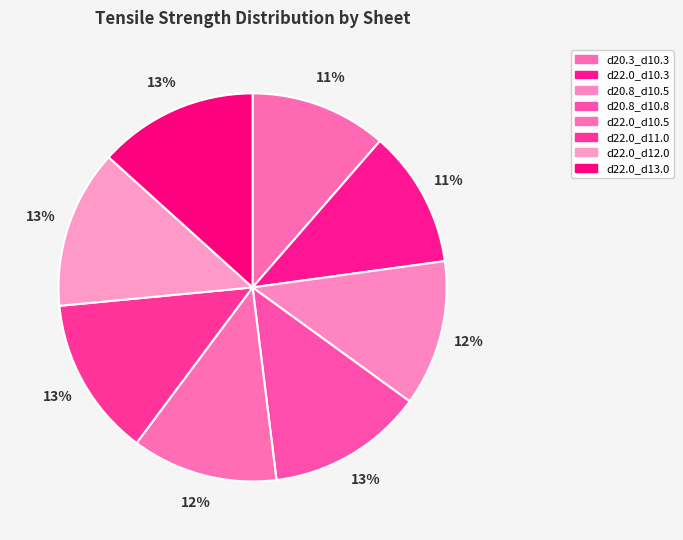

Count the number of slices in the pie.

8